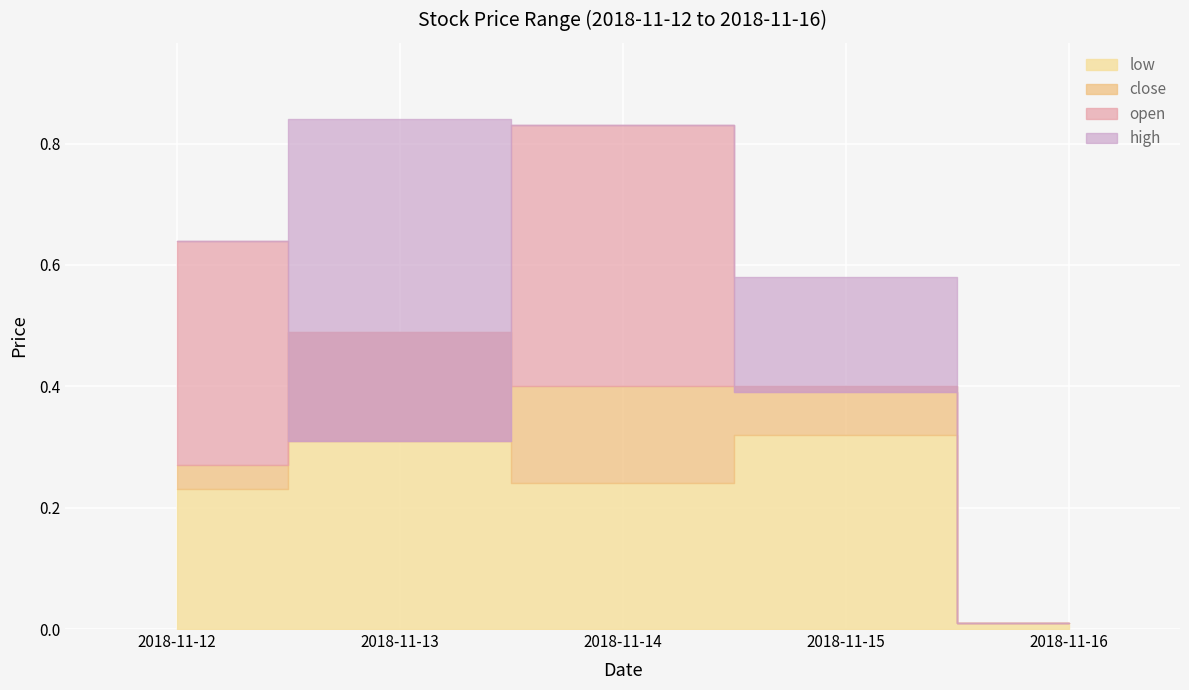

At which label is low closest to 0?

2018-11-16